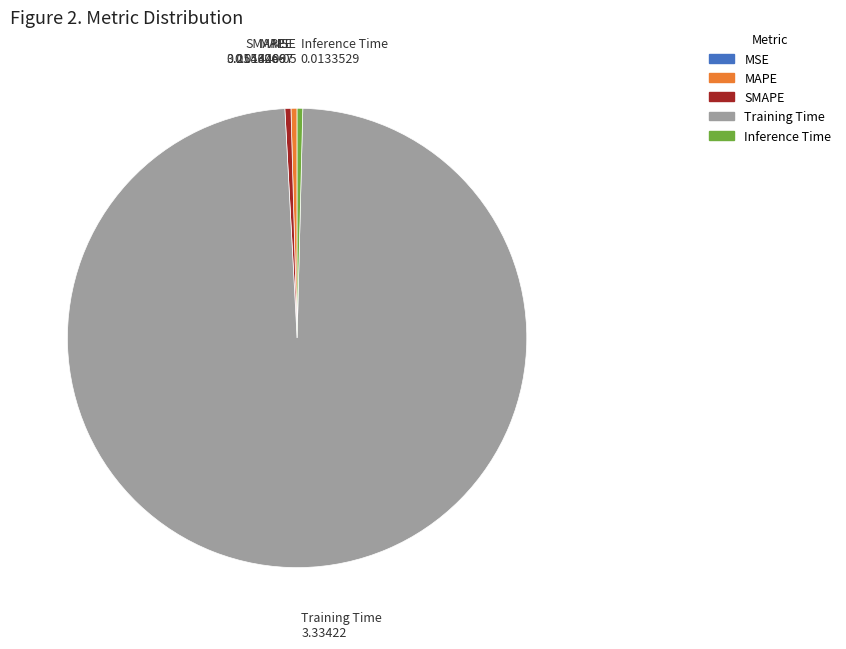

What is the largest slice in the pie chart?

Training Time